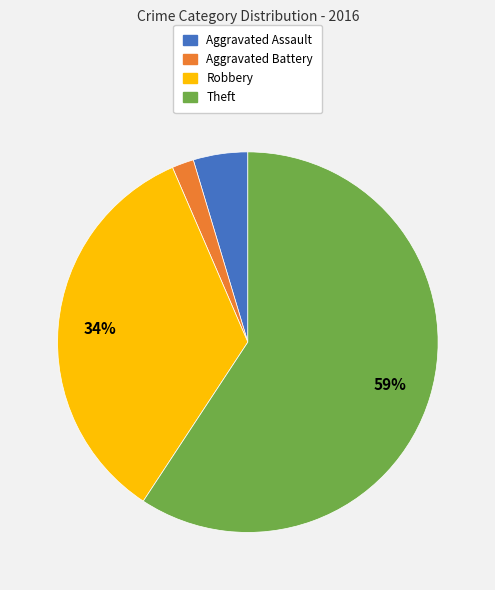

What percentage is the Theft slice, to the nearest percent?

59%